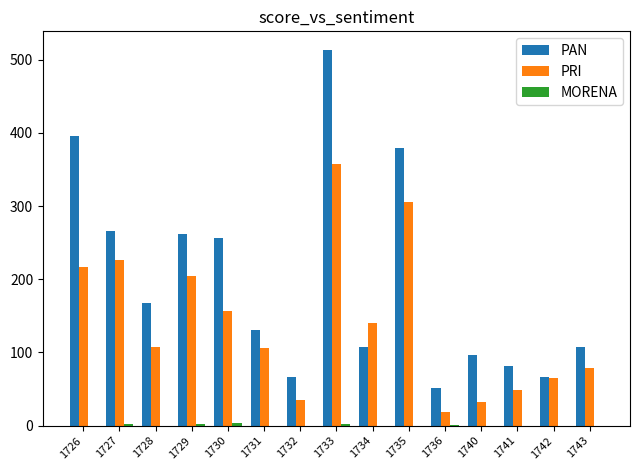

Is it true that PAN equals 369 at 1727?

False